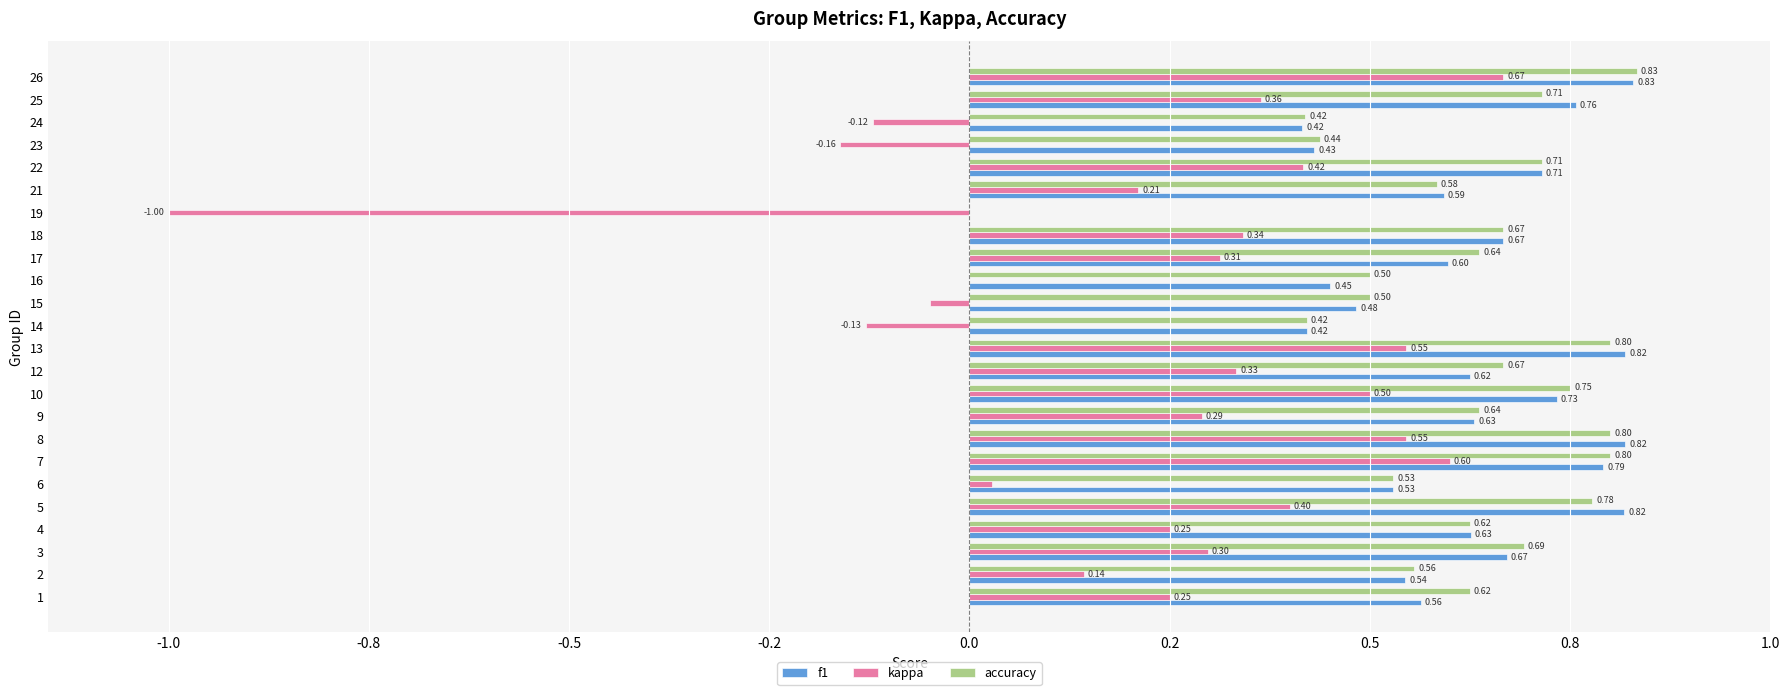

What are all the series names shown in the legend?

f1, kappa, accuracy